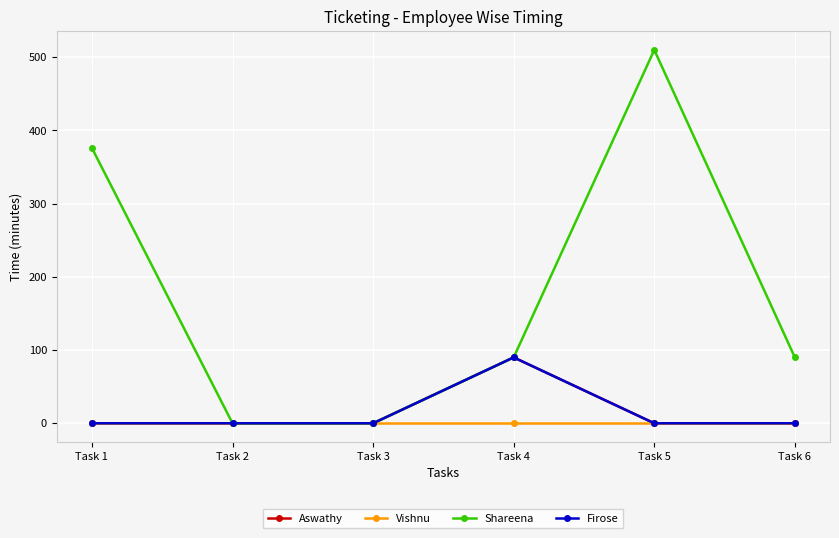

At which category does Shareena reach its first local peak?

Task 5